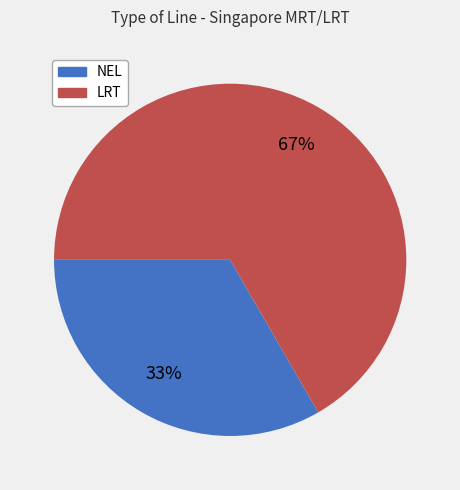

Count the number of slices in the pie.

2